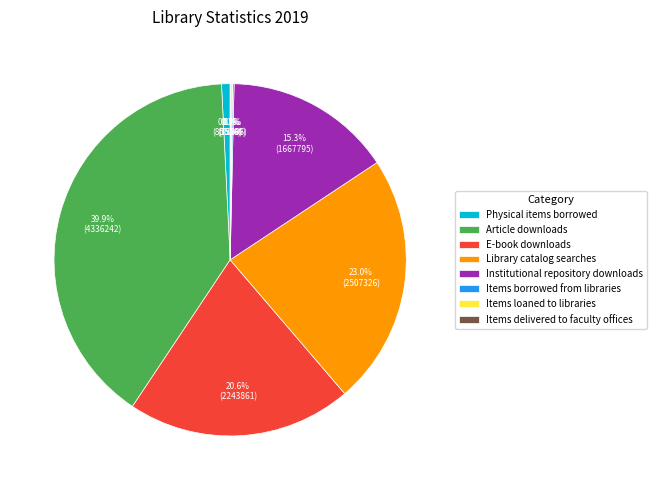

Does E-book downloads account for over 50% of the chart?

No